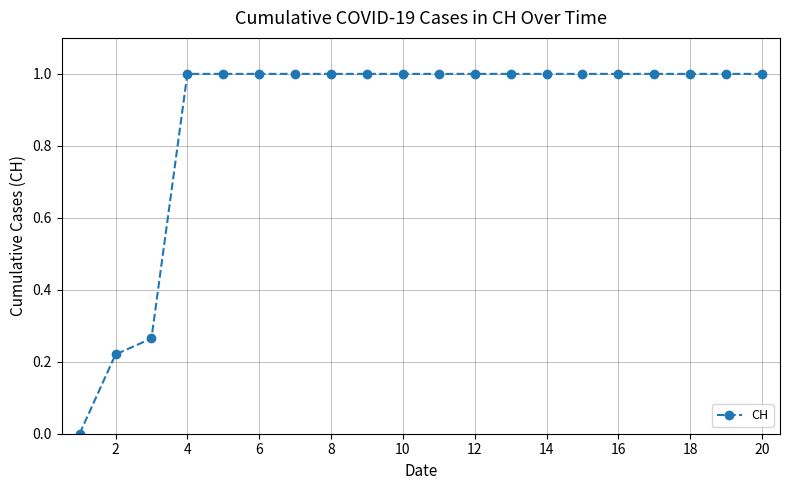

What is the value of the 6th point from the left?

1.0